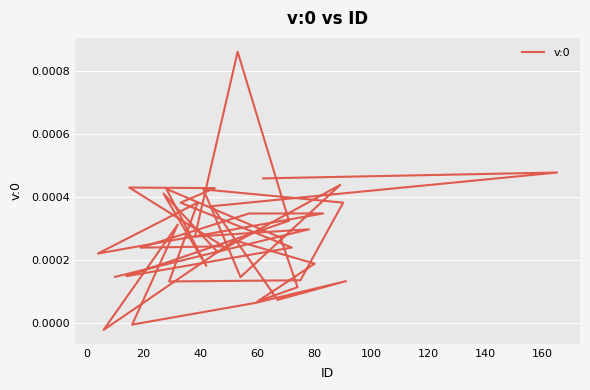

What is the label of the 38th point from the right?

20